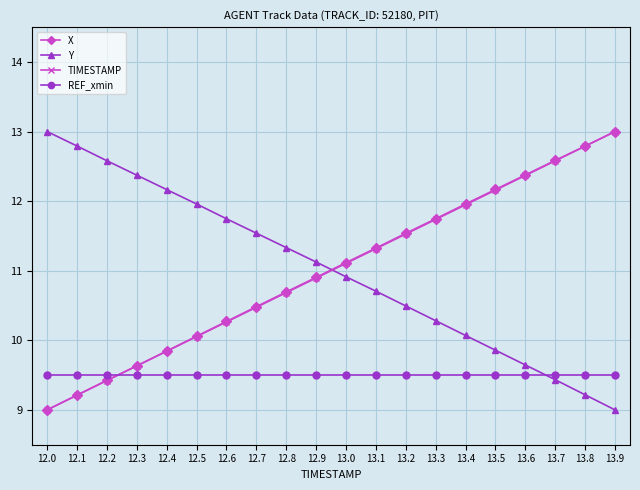

Reading left to right, extract all data points from this chart.

X: 12.0=9.0	12.1=9.2	12.2=9.4	12.3=9.6	12.4=9.8	12.5=10.1	12.6=10.3	12.7=10.5	12.8=10.7	12.9=10.9	13.0=11.1	13.1=11.3	13.2=11.5	13.3=11.7	13.4=12.0	13.5=12.2	13.6=12.4	13.7=12.6	13.8=12.8	13.9=13.0
Y: 12.0=13.0	12.1=12.8	12.2=12.6	12.3=12.4	12.4=12.2	12.5=12.0	12.6=11.7	12.7=11.5	12.8=11.3	12.9=11.1	13.0=10.9	13.1=10.7	13.2=10.5	13.3=10.3	13.4=10.1	13.5=9.9	13.6=9.6	13.7=9.4	13.8=9.2	13.9=9.0
TIMESTAMP: 12.0=9.0	12.1=9.2	12.2=9.4	12.3=9.6	12.4=9.8	12.5=10.1	12.6=10.3	12.7=10.5	12.8=10.7	12.9=10.9	13.0=11.1	13.1=11.3	13.2=11.5	13.3=11.7	13.4=11.9	13.5=12.2	13.6=12.4	13.7=12.6	13.8=12.8	13.9=13.0
REF_xmin: 12.0=9.5	12.1=9.5	12.2=9.5	12.3=9.5	12.4=9.5	12.5=9.5	12.6=9.5	12.7=9.5	12.8=9.5	12.9=9.5	13.0=9.5	13.1=9.5	13.2=9.5	13.3=9.5	13.4=9.5	13.5=9.5	13.6=9.5	13.7=9.5	13.8=9.5	13.9=9.5